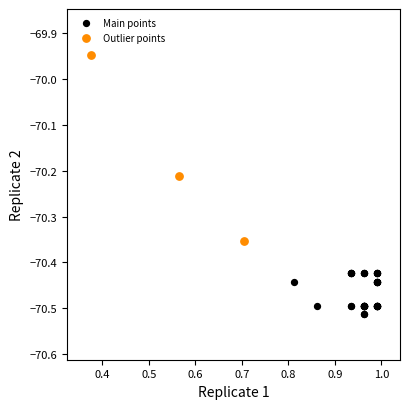

Which series reaches the minimum Y coordinate?

Main points